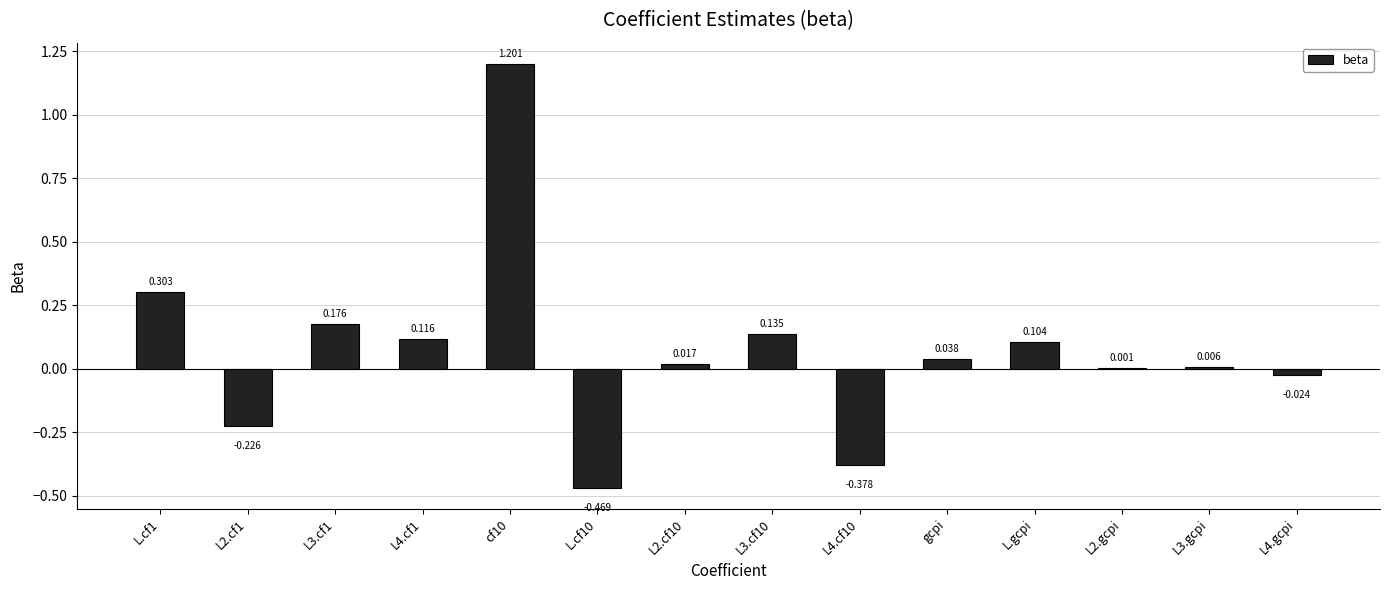

How many series are shown in this chart?

1